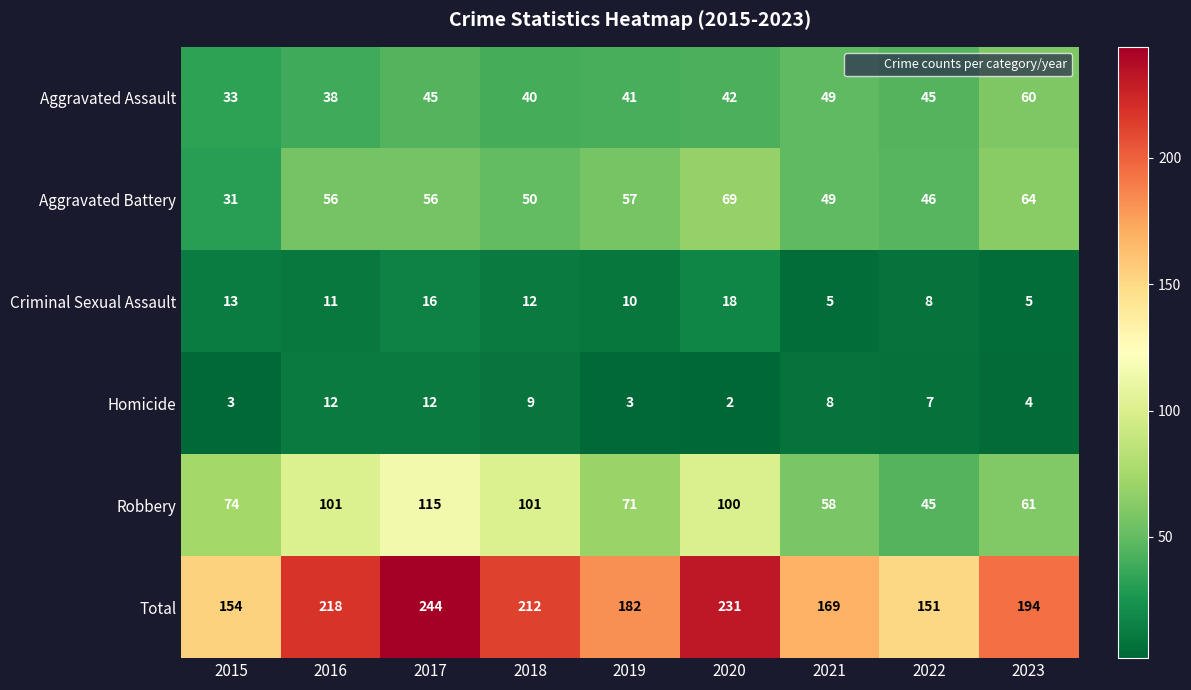

The Homicide series shows 5 at 2017. True or false?

False